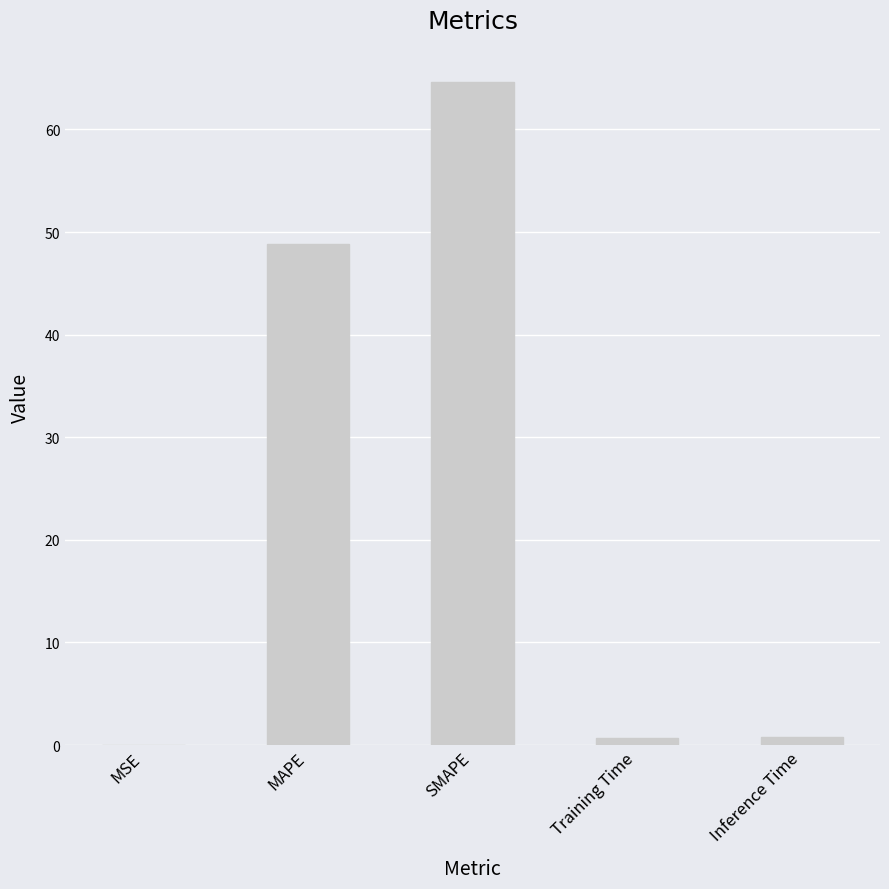

Is it true that the value at SMAPE is 64.6?

True